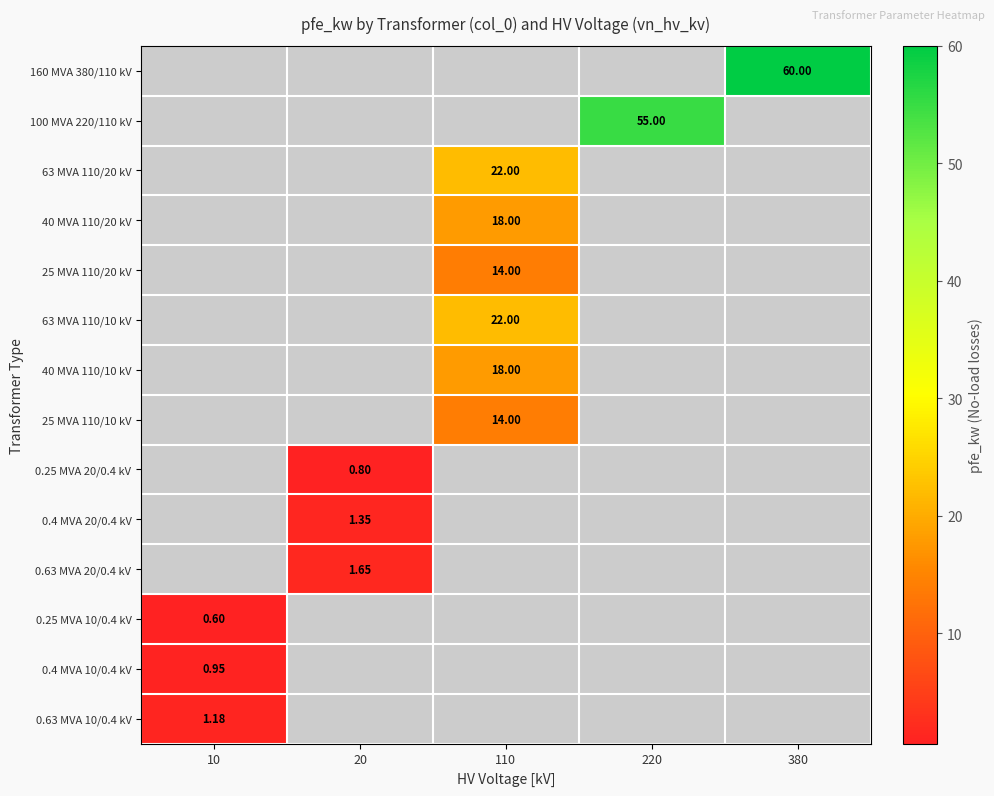

What is the maximum value shown in the chart?

60.0